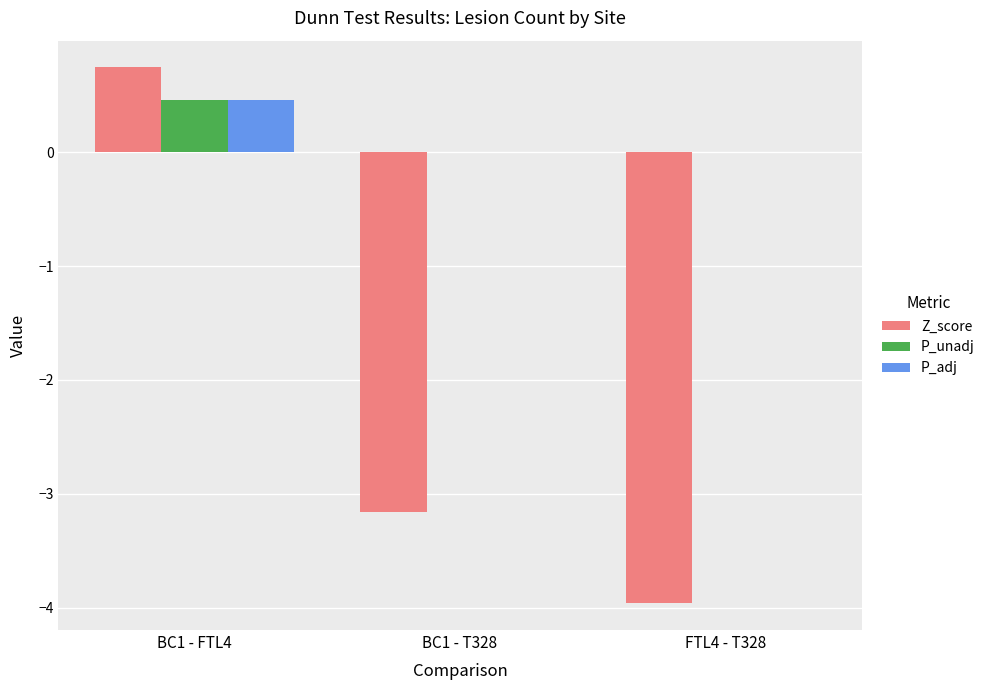

True or false: P_adj has a value of 0.0 at BC1 - T328.

True